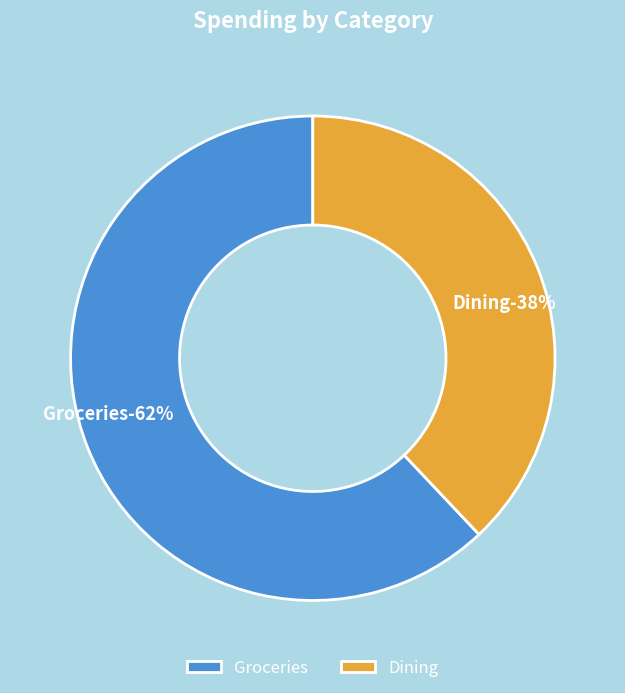

To the nearest percent, what portion does Dining represent?

38%